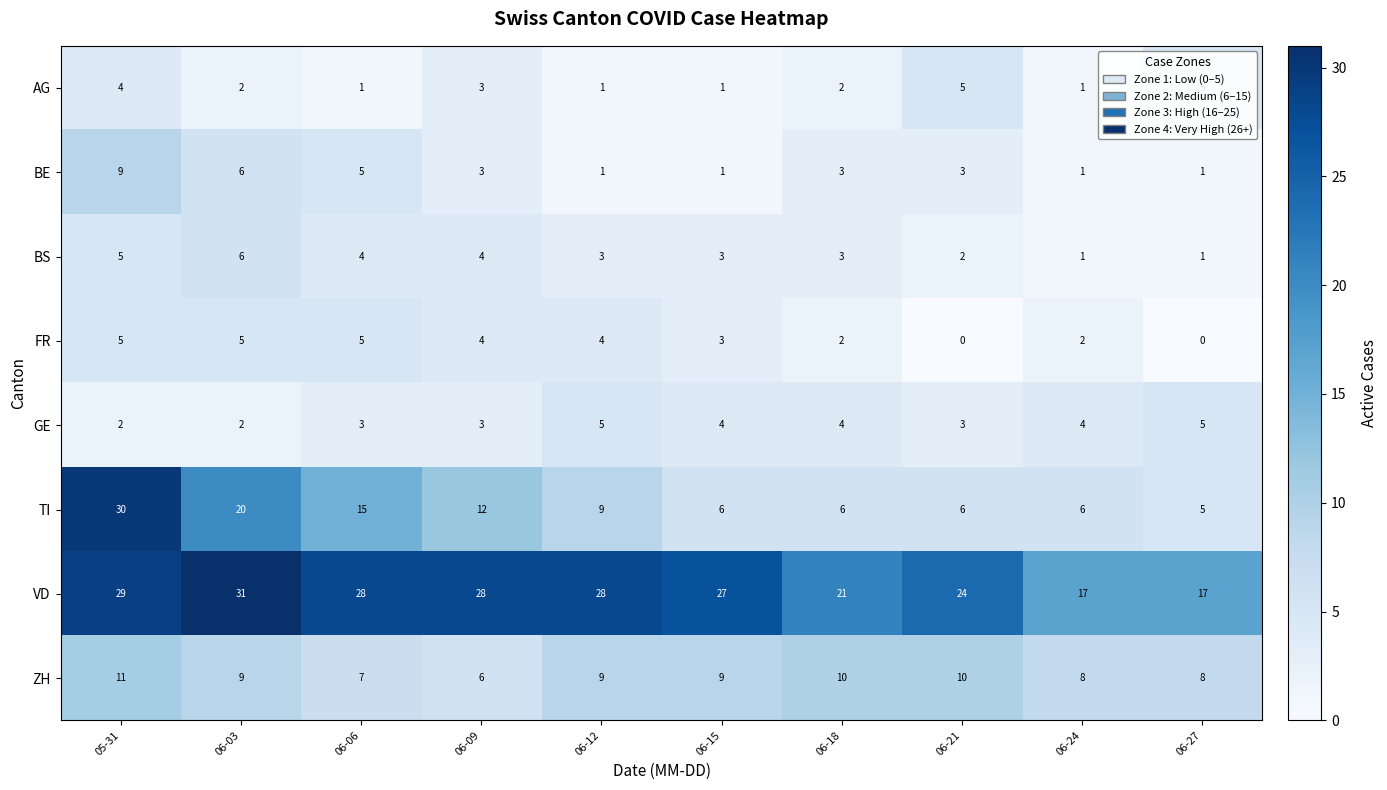

At which category is the sum across all series the highest?

05-31